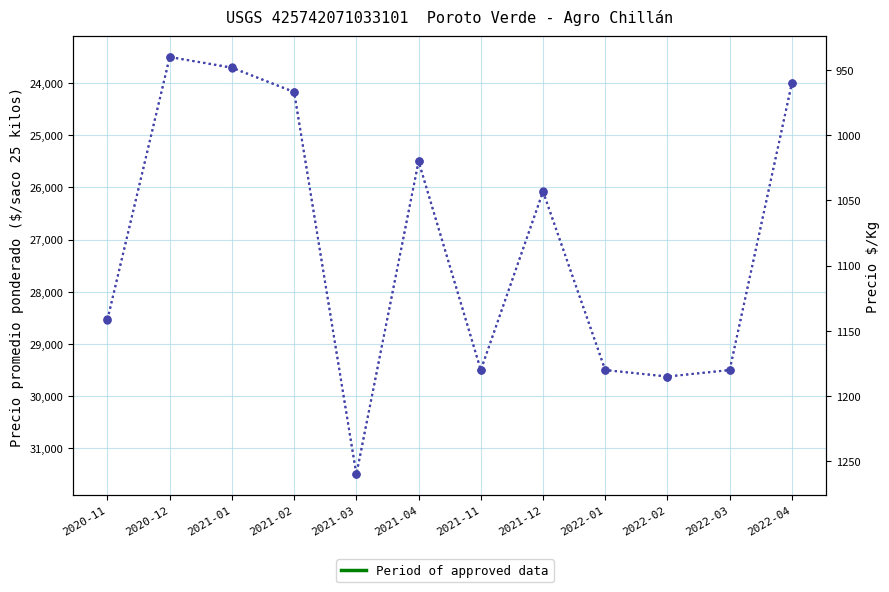

What is the total value across all series at 2021-01?

24657